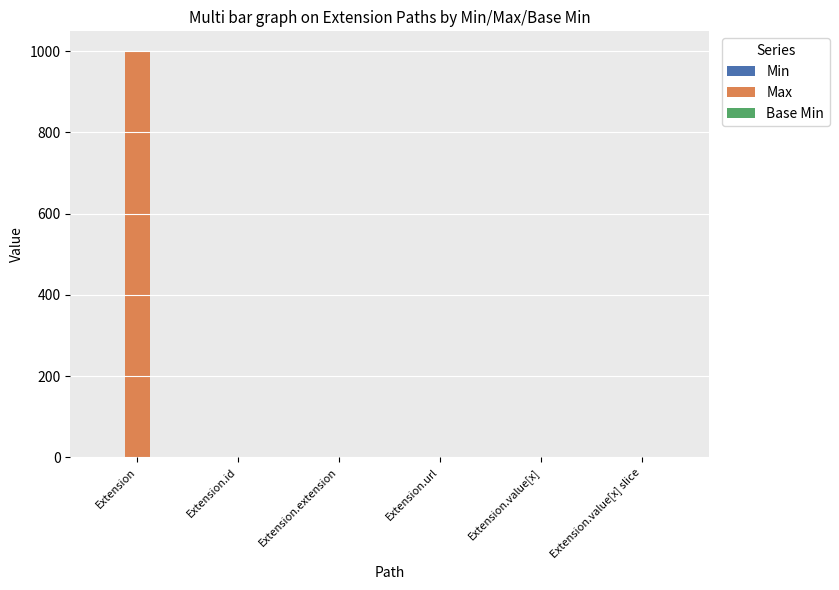

The Max series shows -695 at Extension.extension. True or false?

False